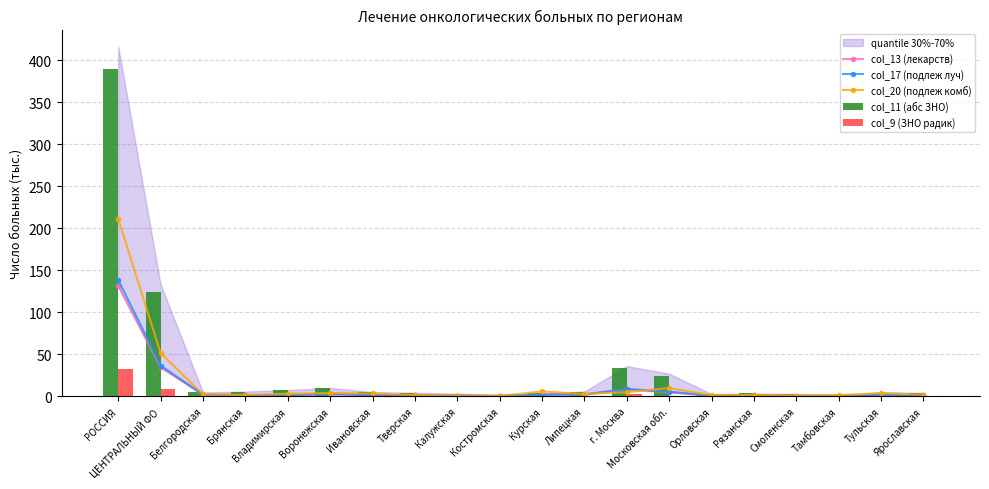

Where does the col_11 (абс ЗНО) series first go above 4?

РОССИЯ